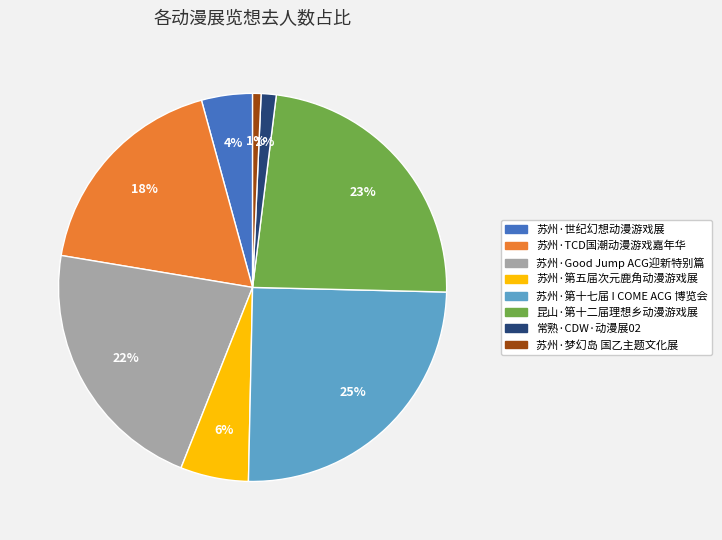

How many segments does this pie chart have?

8